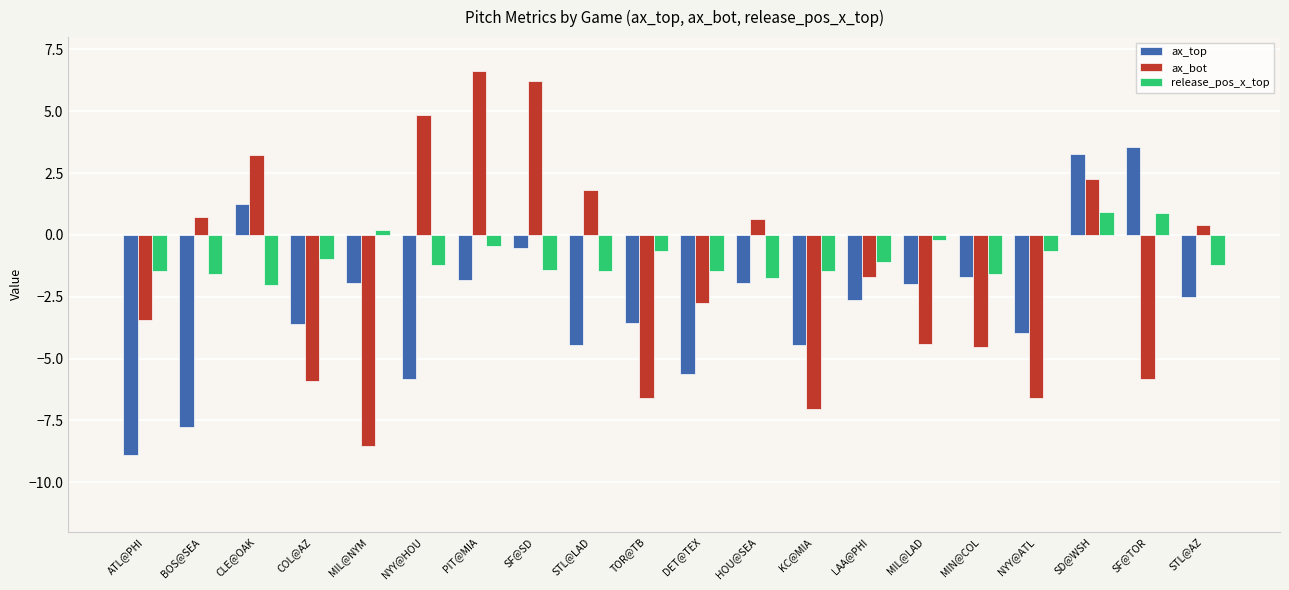

What is the value of the ax_bot bar at the 15th from the left?

-4.4